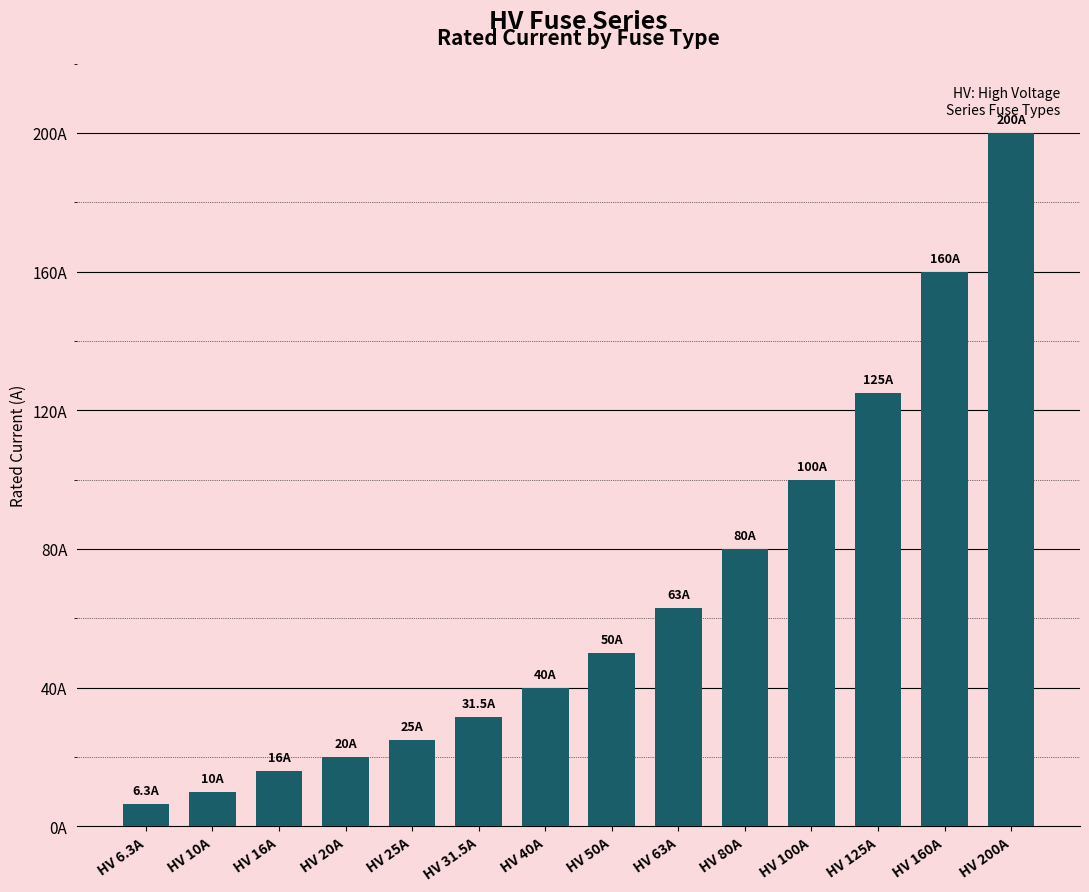

Between HV 16A and HV 31.5A, which is larger?

HV 31.5A